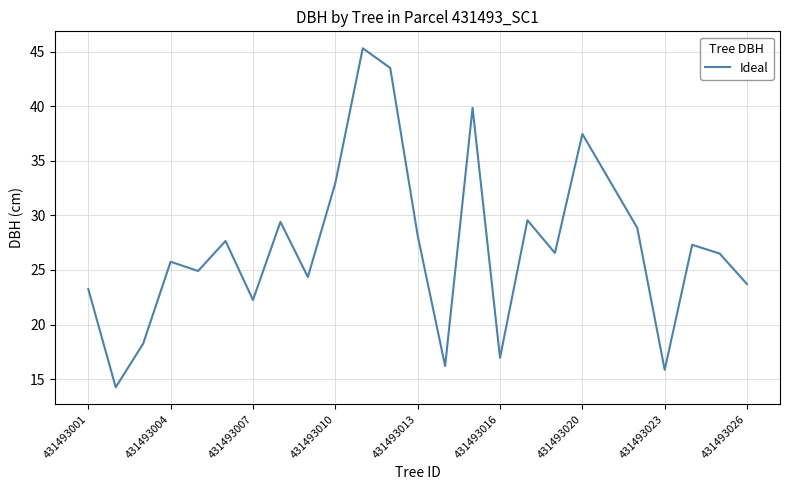

What is the maximum value shown in the chart?

45.3